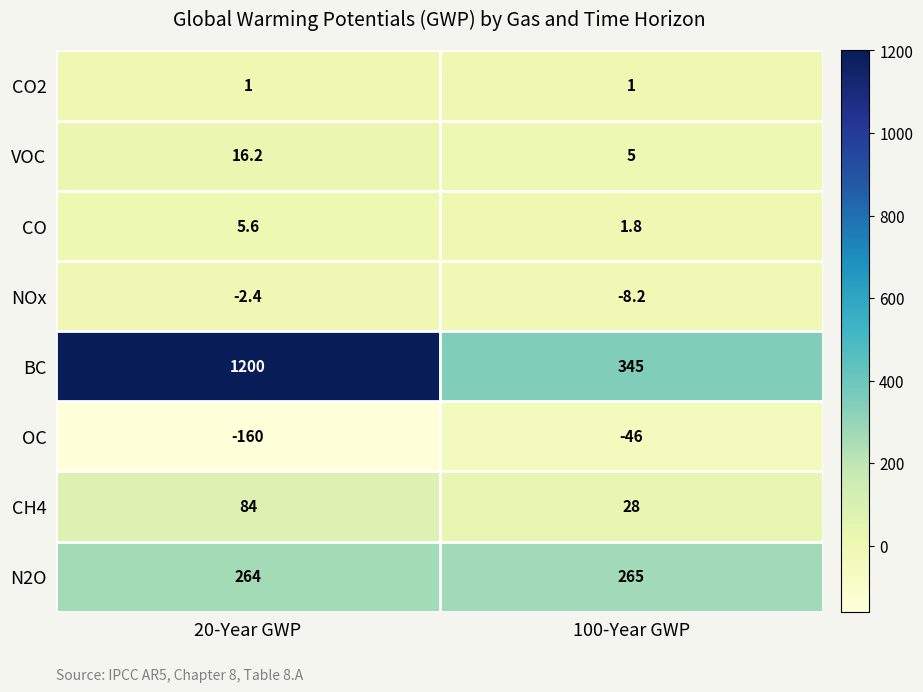

What value does the CH4 series have at 20-Year GWP?

84.0